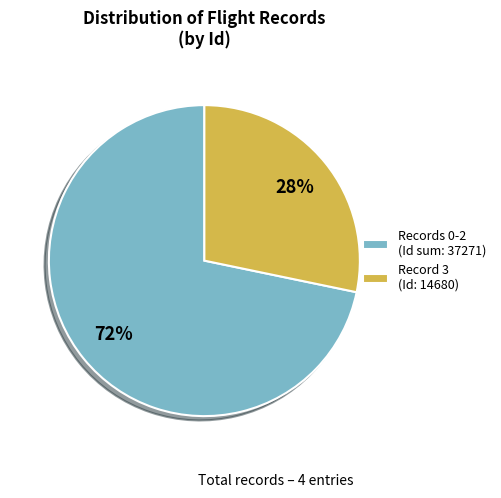

To the nearest percent, what portion does Records 0-2 (Id sum: 37271) represent?

72%